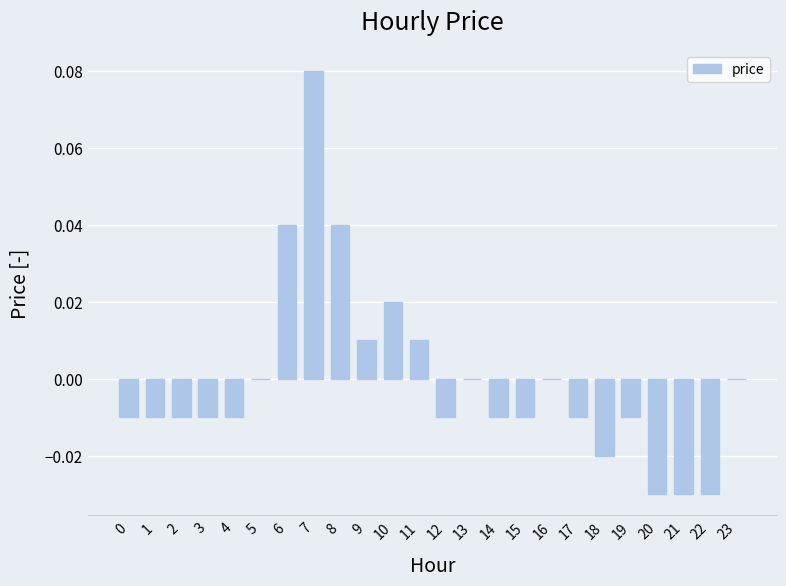

Is it true that the value at 21 is -0.0?

True